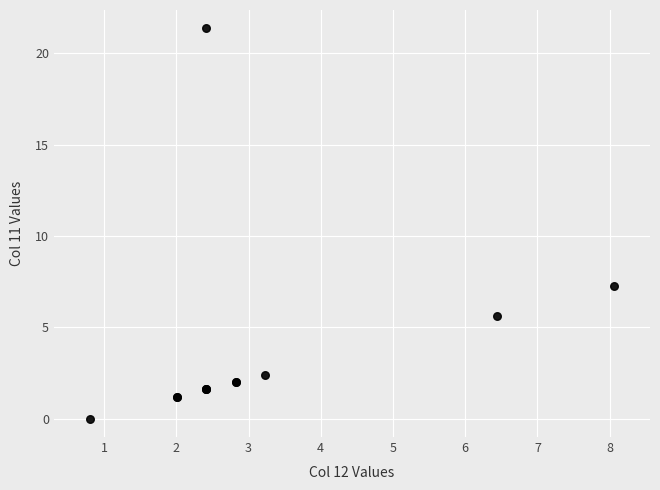

What Y value in the scatter plot is closest to 10?

7.3